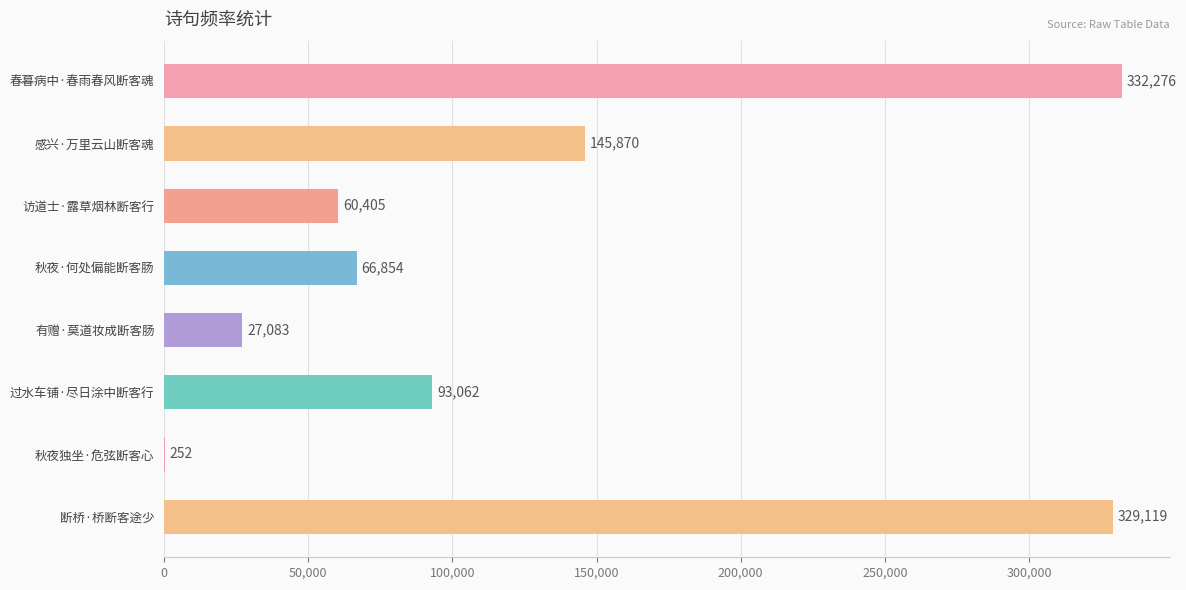

Reading bottom to top, list all the values displayed in this chart.

断桥·桥断客途少=329119	秋夜独坐·危弦断客心=252	过水车铺·尽日涂中断客行=93062	有赠·莫道妆成断客肠=27083	秋夜·何处偏能断客肠=66854	访道士·露草烟林断客行=60405	感兴·万里云山断客魂=145870	春暮病中·春雨春风断客魂=332276